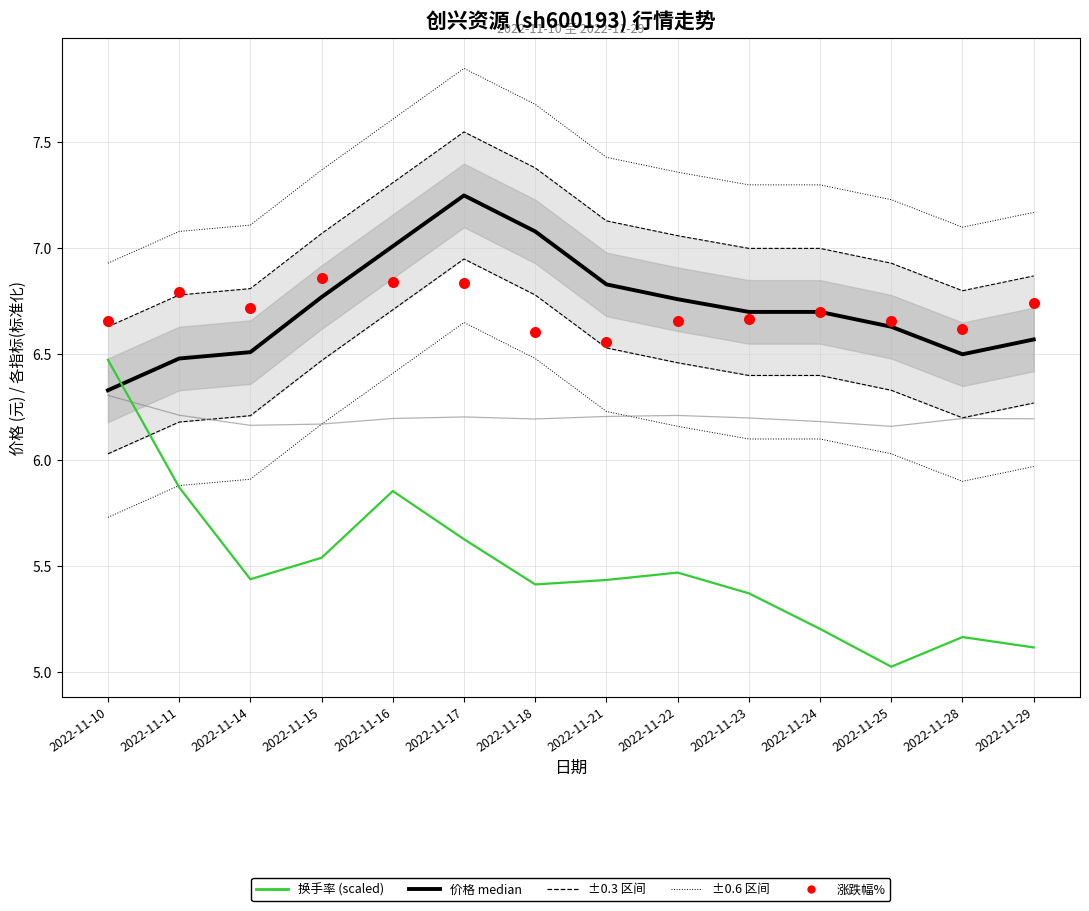

Which series has the largest total across all categories?

价格(元)